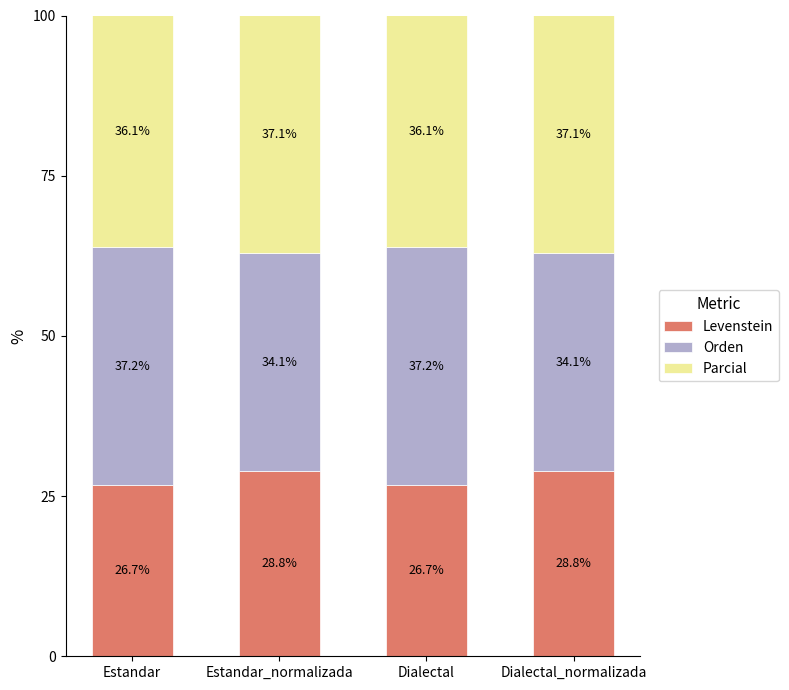

What is the minimum value for Levenstein?

26.7